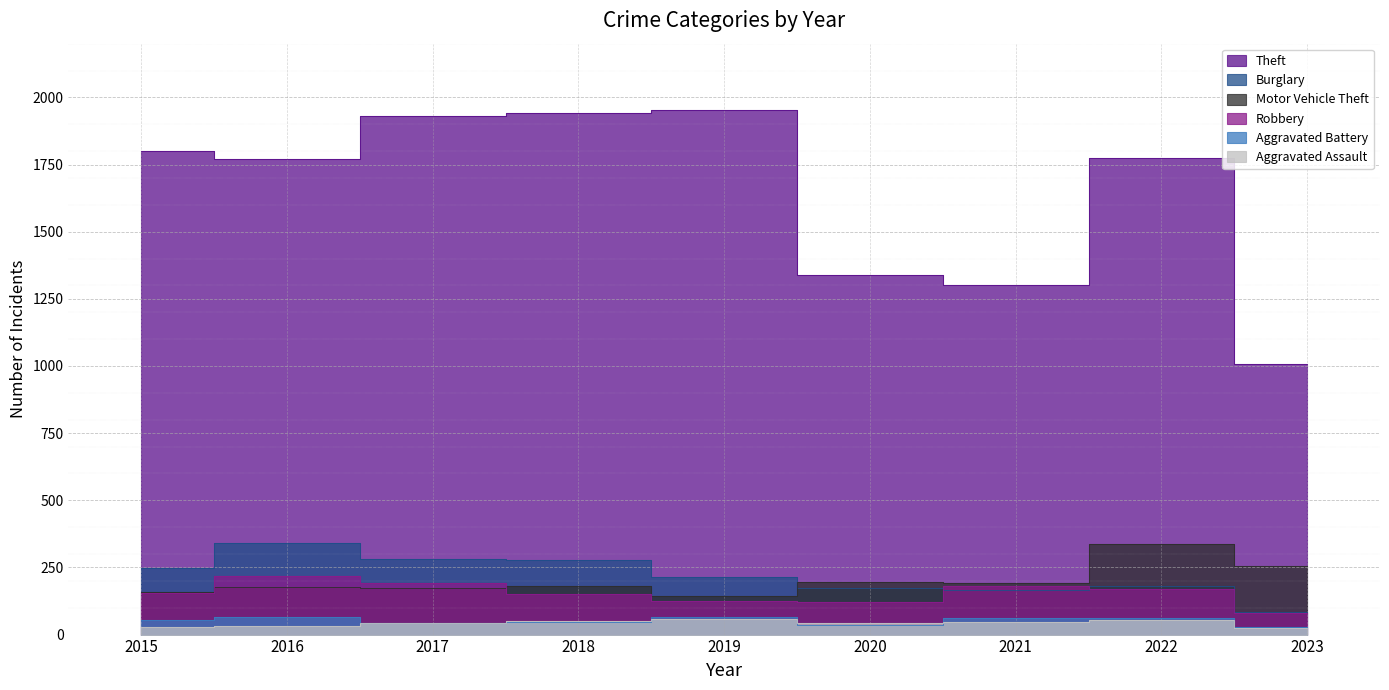

Which series has the largest total across all categories?

Theft